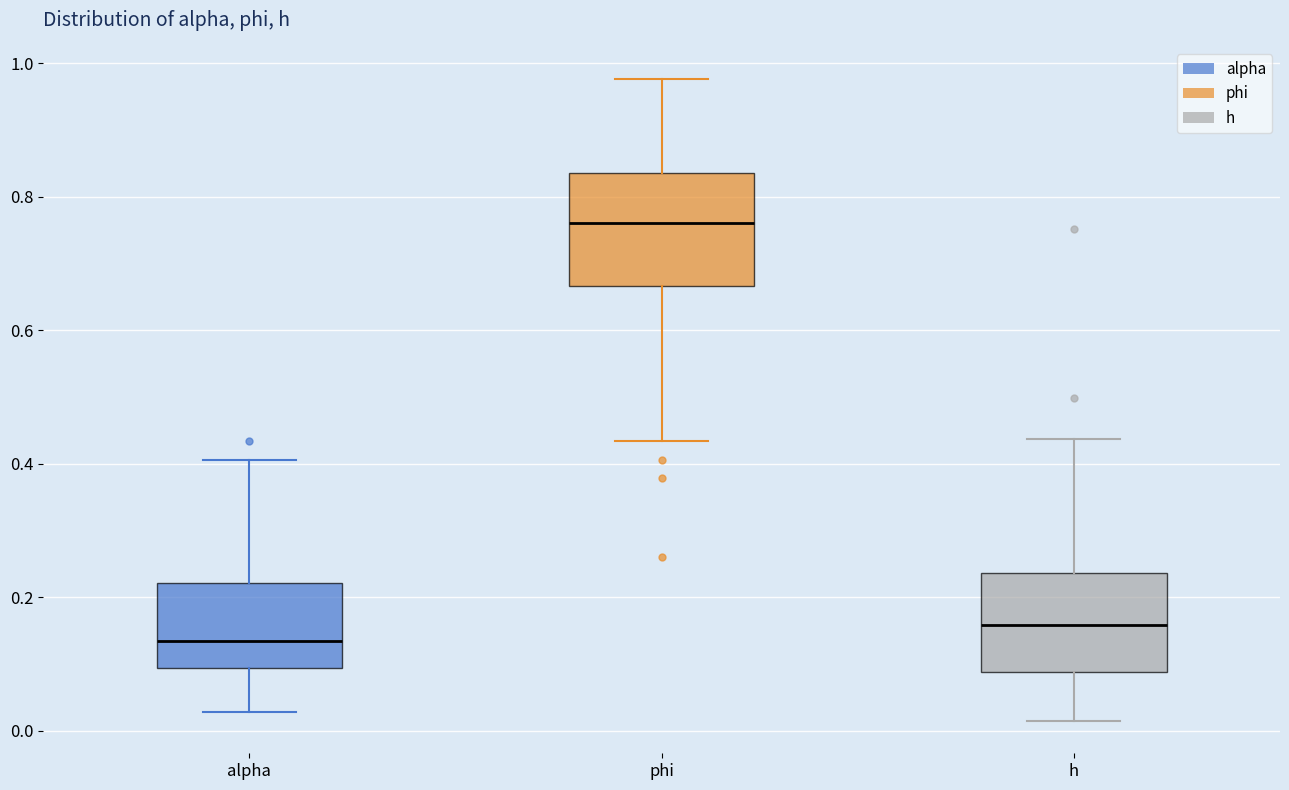

Reading left to right, read every box against the y-axis: the position of its median line, the range the box covers, and the ends of its whiskers. The values are not printed on the chart, so give them approximately, as read against the axis.

alpha: median 0.14, box 0.10 to 0.22, whiskers 0.02 to 0.40
phi: median 0.76, box 0.66 to 0.84, whiskers 0.44 to 0.98
h: median 0.16, box 0.08 to 0.24, whiskers 0.02 to 0.44